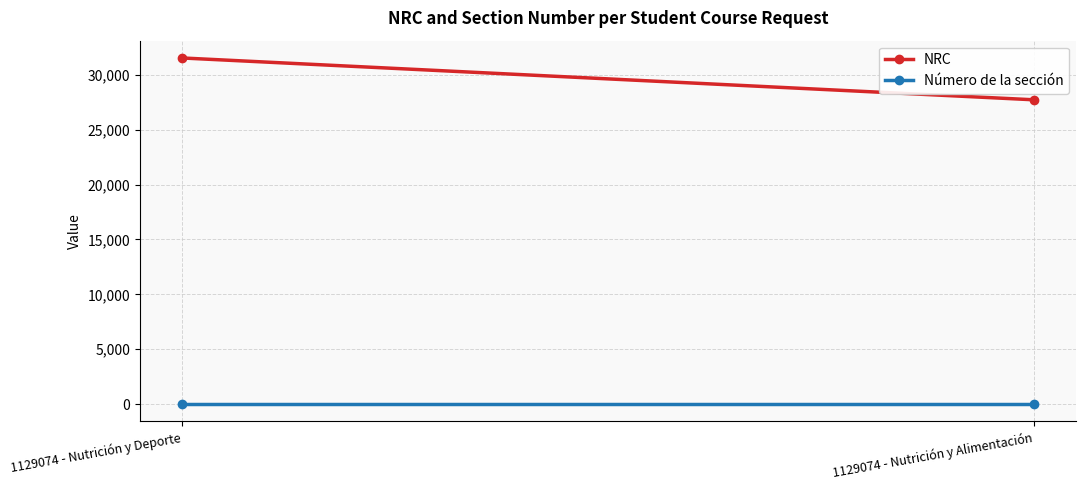

What is the value of the NRC point at the 2nd from the left?

27723